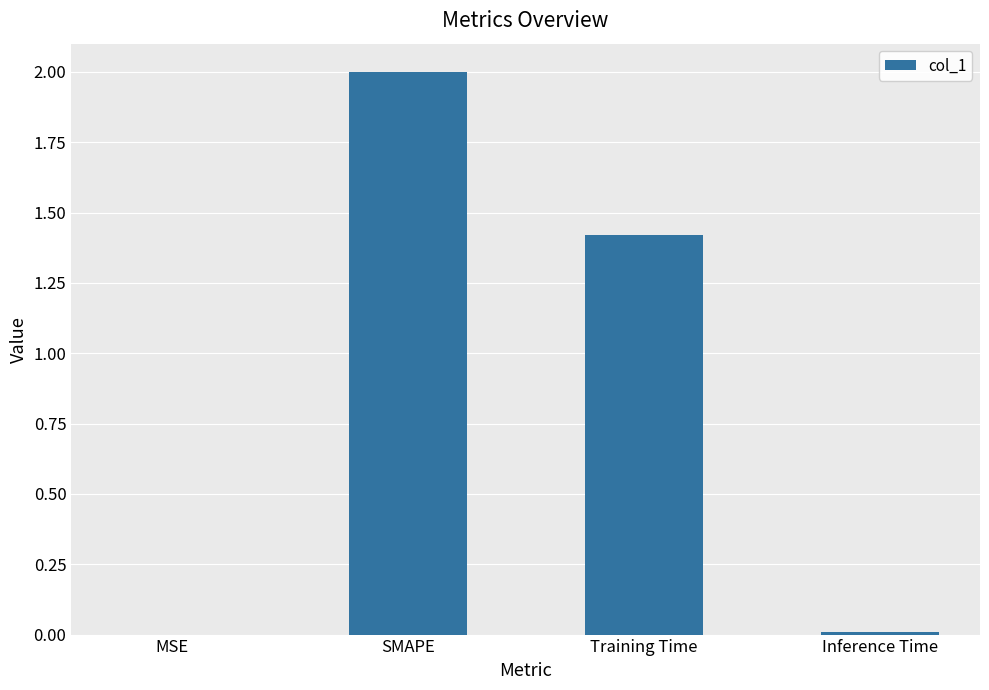

What is the change in value from MSE to SMAPE?

+2.0